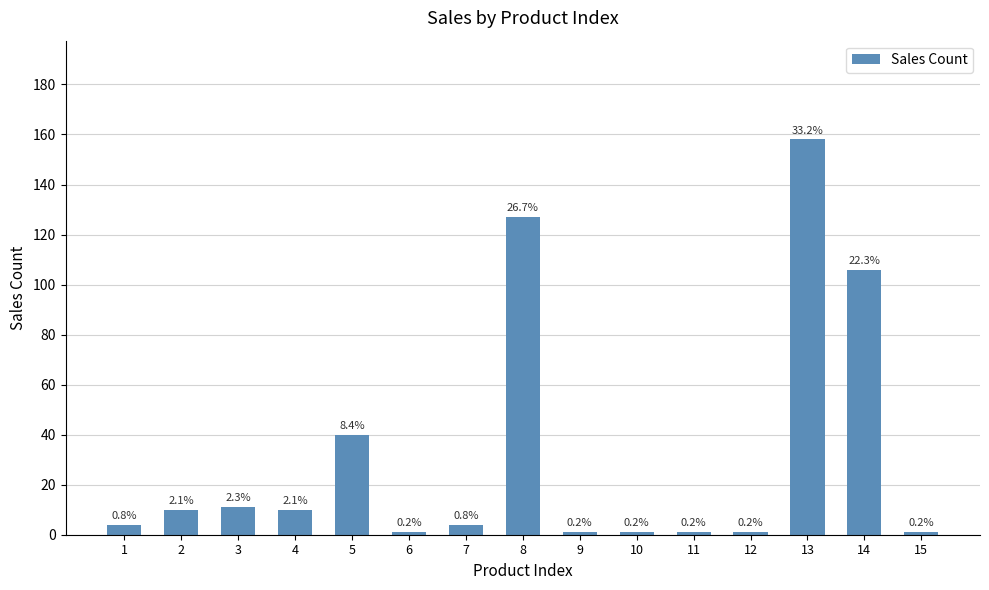

Reading left to right, list all the values displayed in this chart.

4	10	11	10	40	1	4	127	1	1	1	1	158	106	1